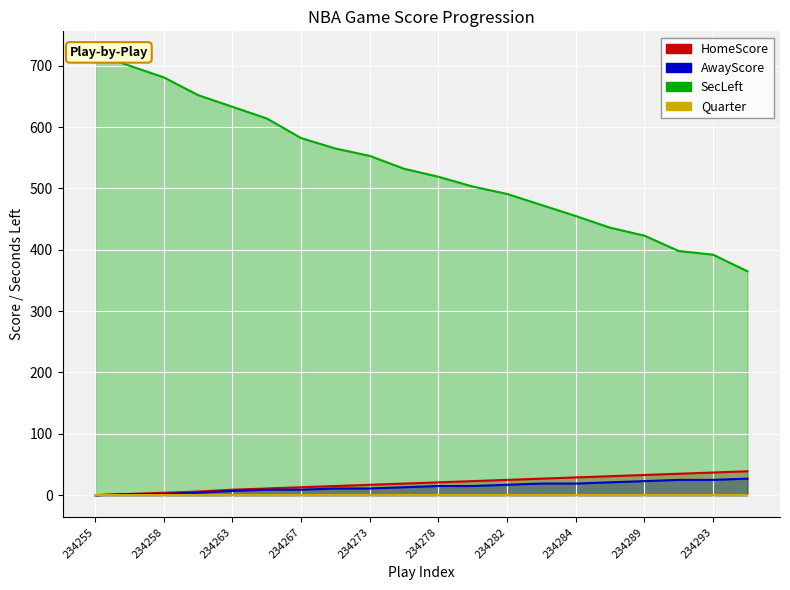

True or false: SecLeft has more than 1 points higher than both neighbors.

False